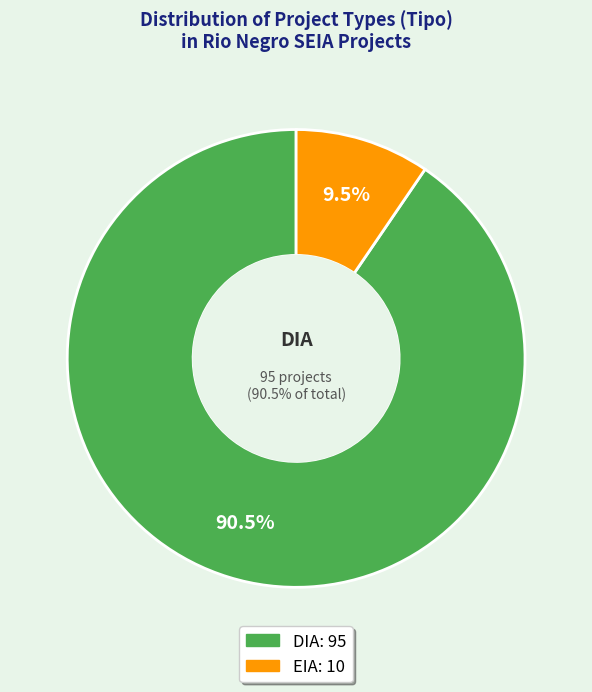

To the nearest percent, what percentage of the pie is EIA?

10%